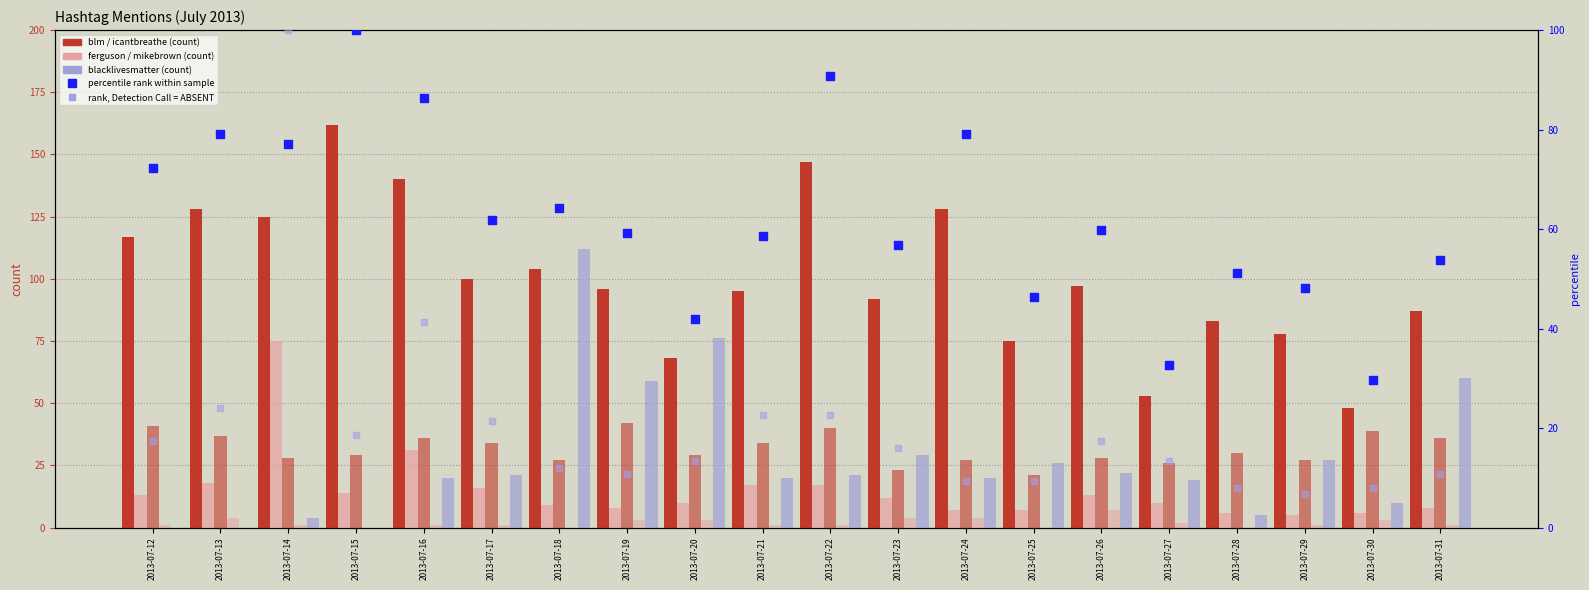

What is the total value across all series at 2013-07-12?

172